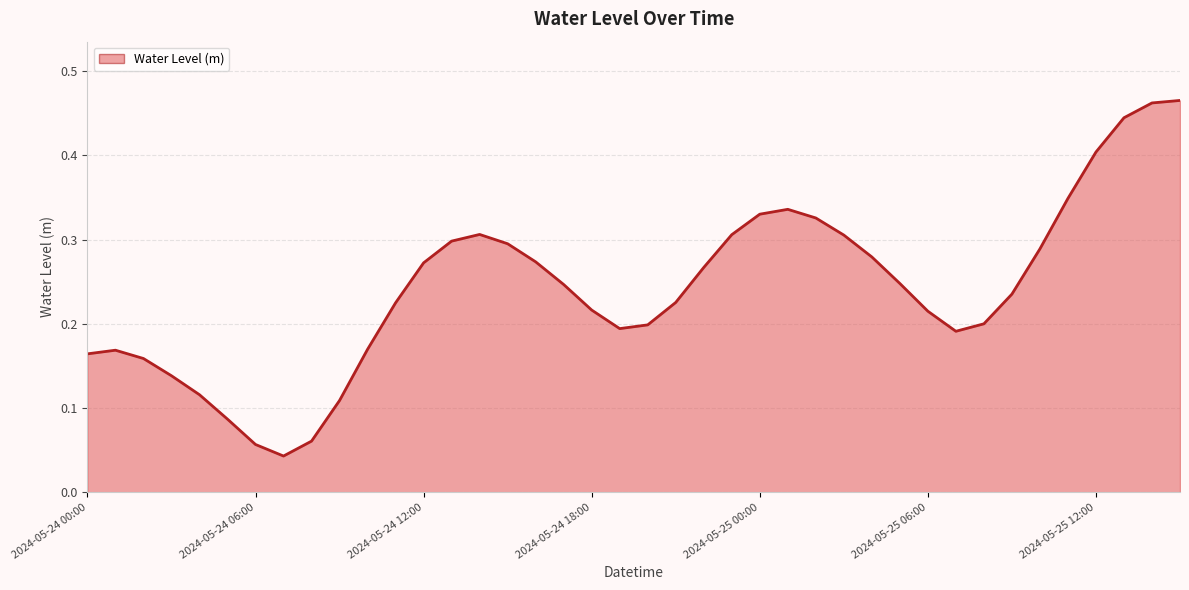

Reading left to right, extract all data points from this chart.

0.2	0.2	0.2	0.1	0.1	0.1	0.1	0.0	0.1	0.1	0.2	0.2	0.3	0.3	0.3	0.3	0.3	0.2	0.2	0.2	0.2	0.2	0.3	0.3	0.3	0.3	0.3	0.3	0.3	0.2	0.2	0.2	0.2	0.2	0.3	0.3	0.4	0.4	0.5	0.5